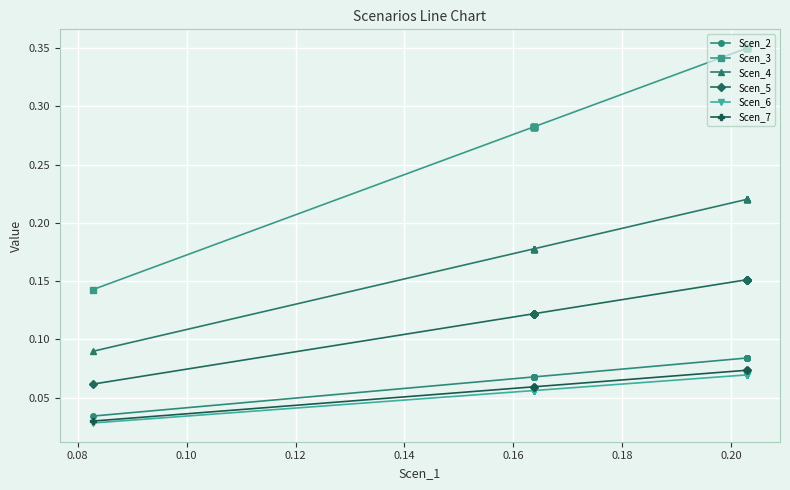

What is the label of the 14th point from the right?

0.12